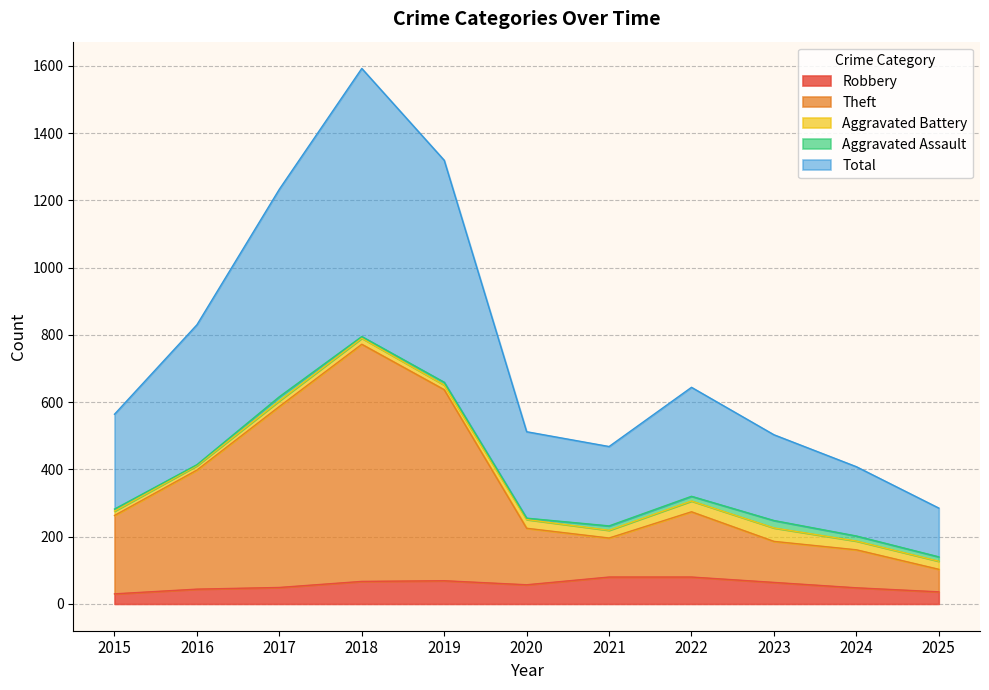

How many interior local peaks does the Total series have?

2